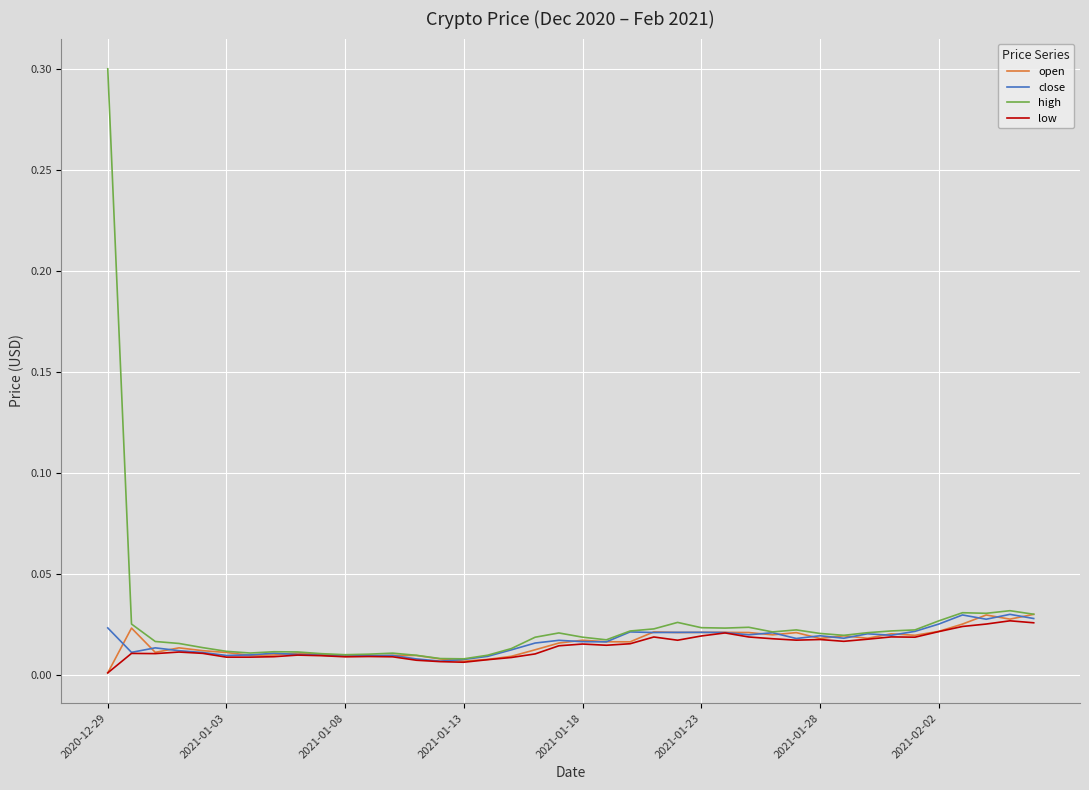

What is the greatest value displayed?

0.3